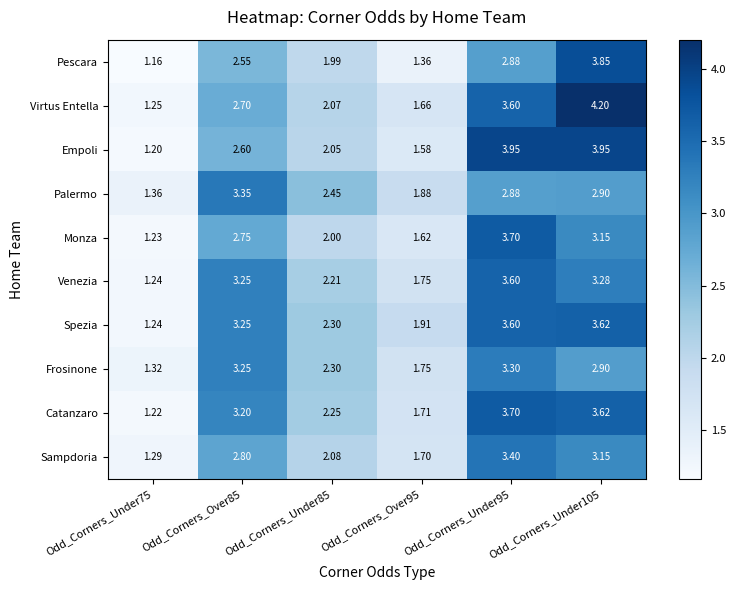

Which series has the largest range (max minus min)?

Virtus Entella